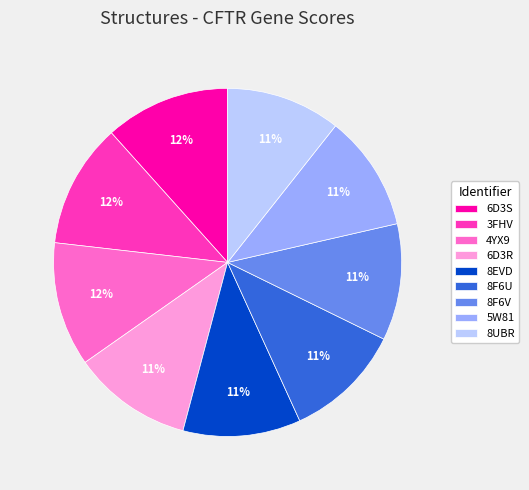

To the nearest percent, what percentage of the pie is 6D3S?

12%